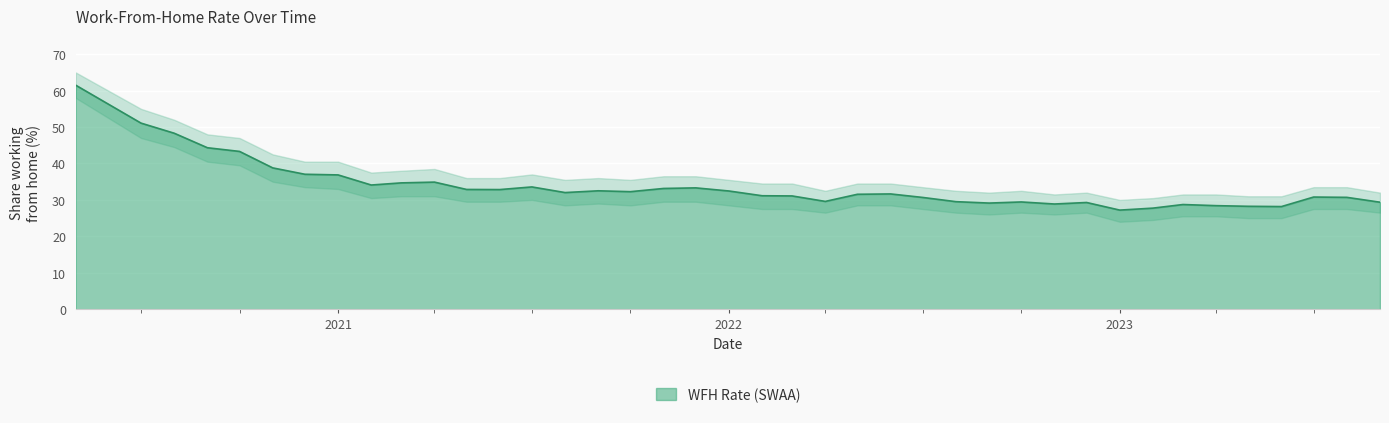

What is the change in value from 2023-02-01 to 2023-06-01?

+0.4